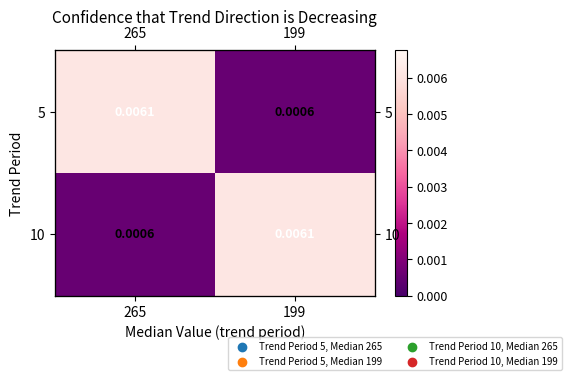

True or false: 5 has a value of 0.0 at 265.

False